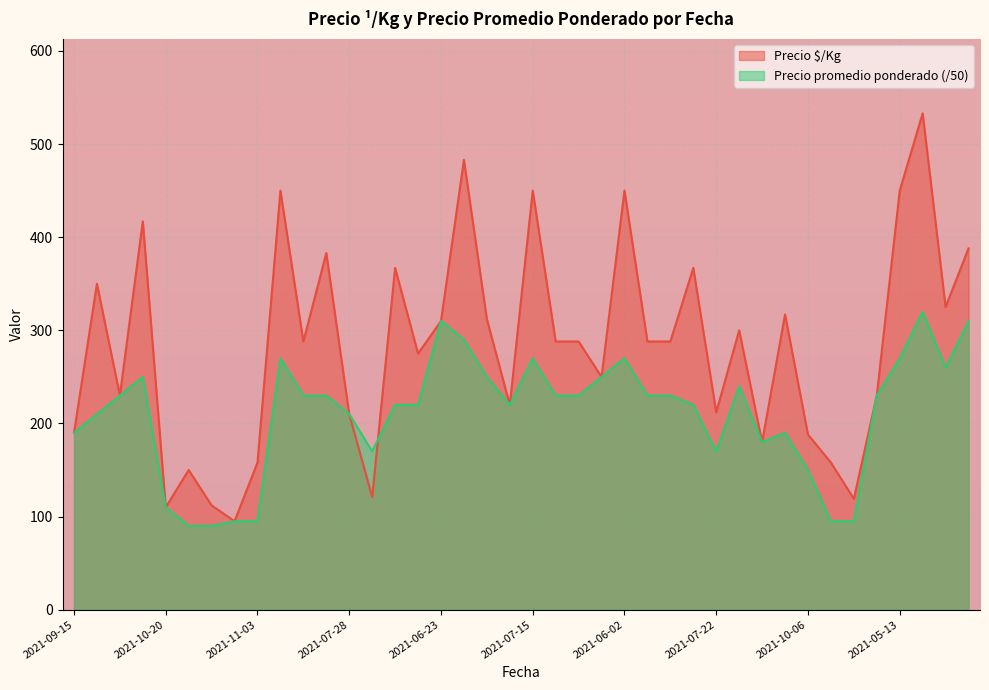

Which series has the largest total across all categories?

Precio $/Kg